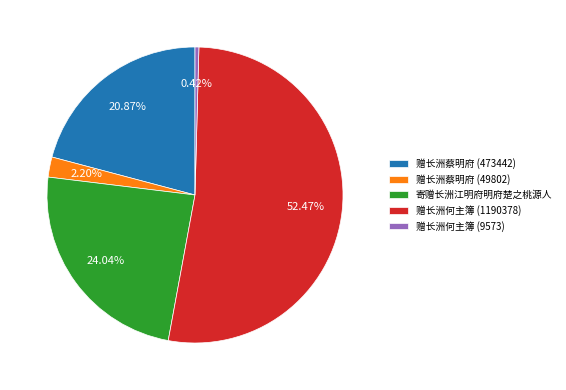

How many segments does this pie chart have?

5